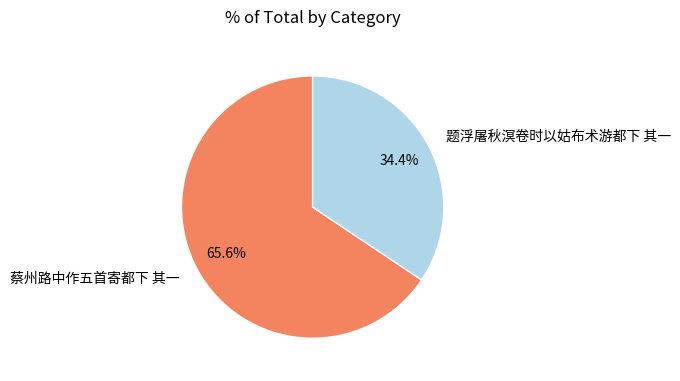

To the nearest percent, what percentage of the pie is 蔡州路中作五首寄都下 其一?

66%